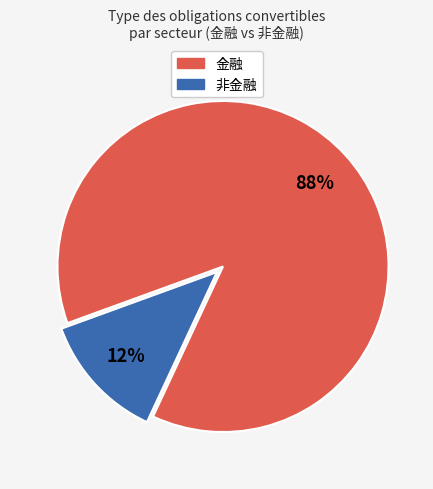

To the nearest percent, what is the average slice percentage?

50%